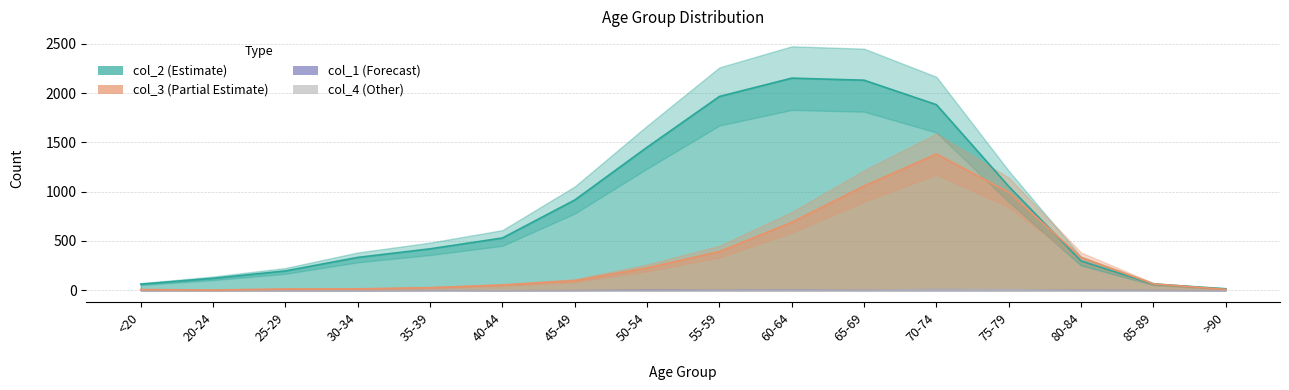

How many data points in col_3 are less than 97?

8